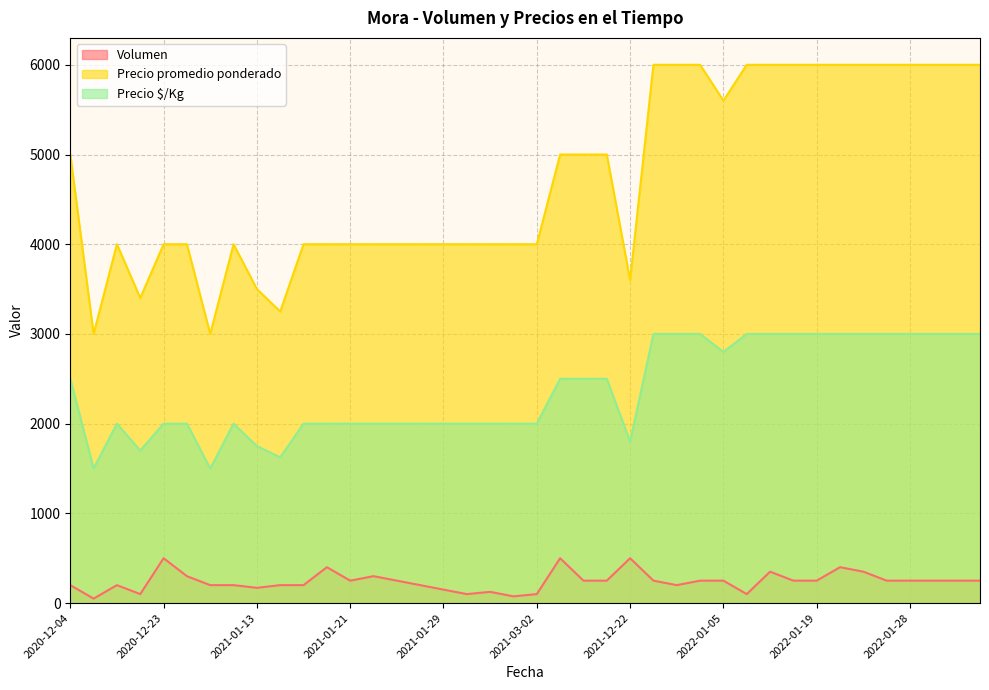

Which series has the largest total across all categories?

Precio promedio ponderado